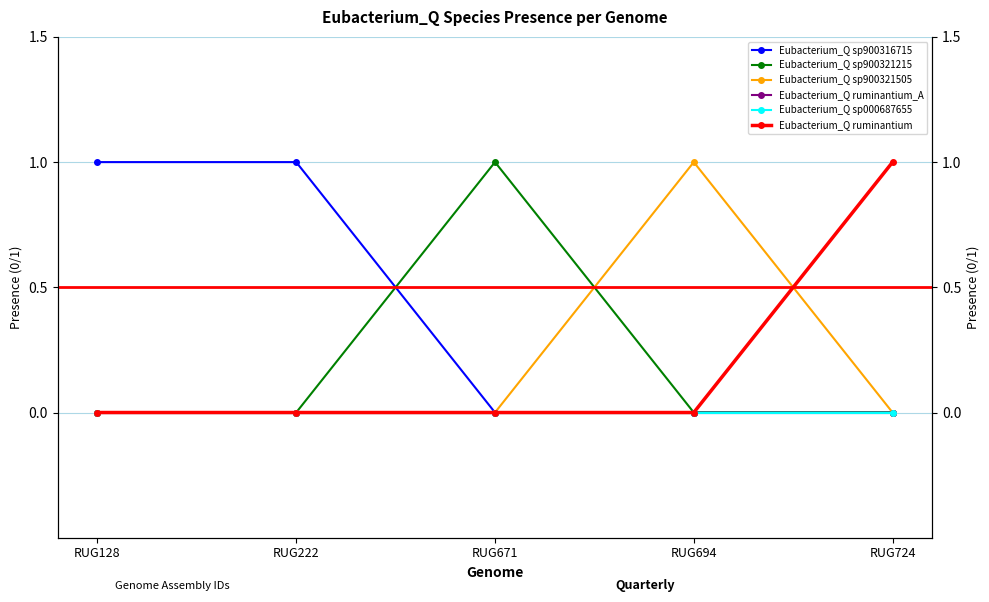

Reading left to right, what are all the values shown in this chart?

Eubacterium_Q sp900316715: 1	1	0	0	0
Eubacterium_Q sp900321215: 0	0	1	0	0
Eubacterium_Q sp900321505: 0	0	0	1	0
Eubacterium_Q ruminantium_A: 0	0	0	0	0
Eubacterium_Q sp000687655: 0	0	0	0	0
Eubacterium_Q ruminantium: 0	0	0	0	1